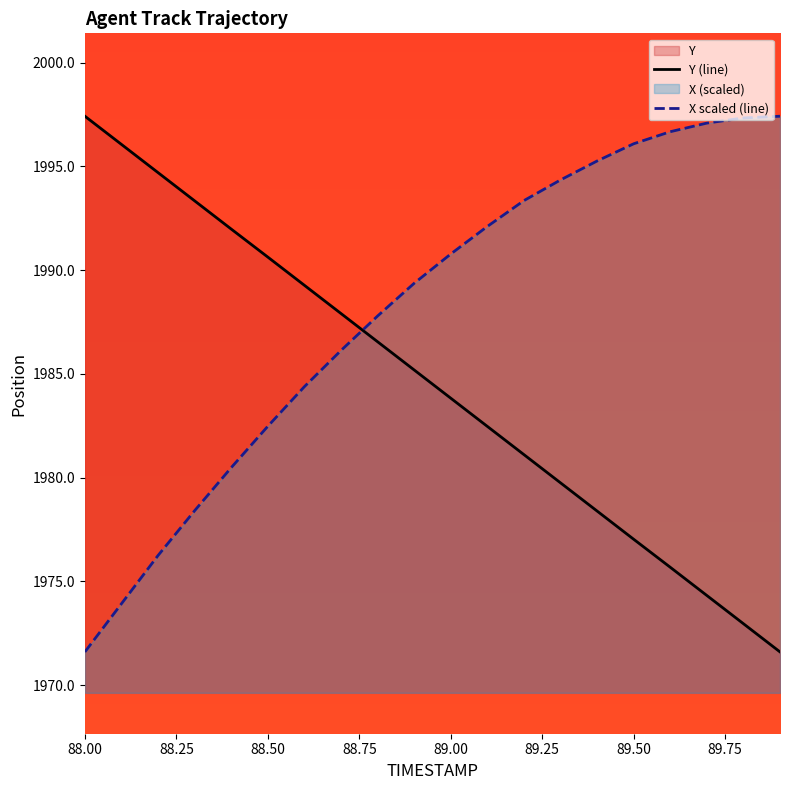

True or false: Y (line) and X scaled (line) cross at least once.

True